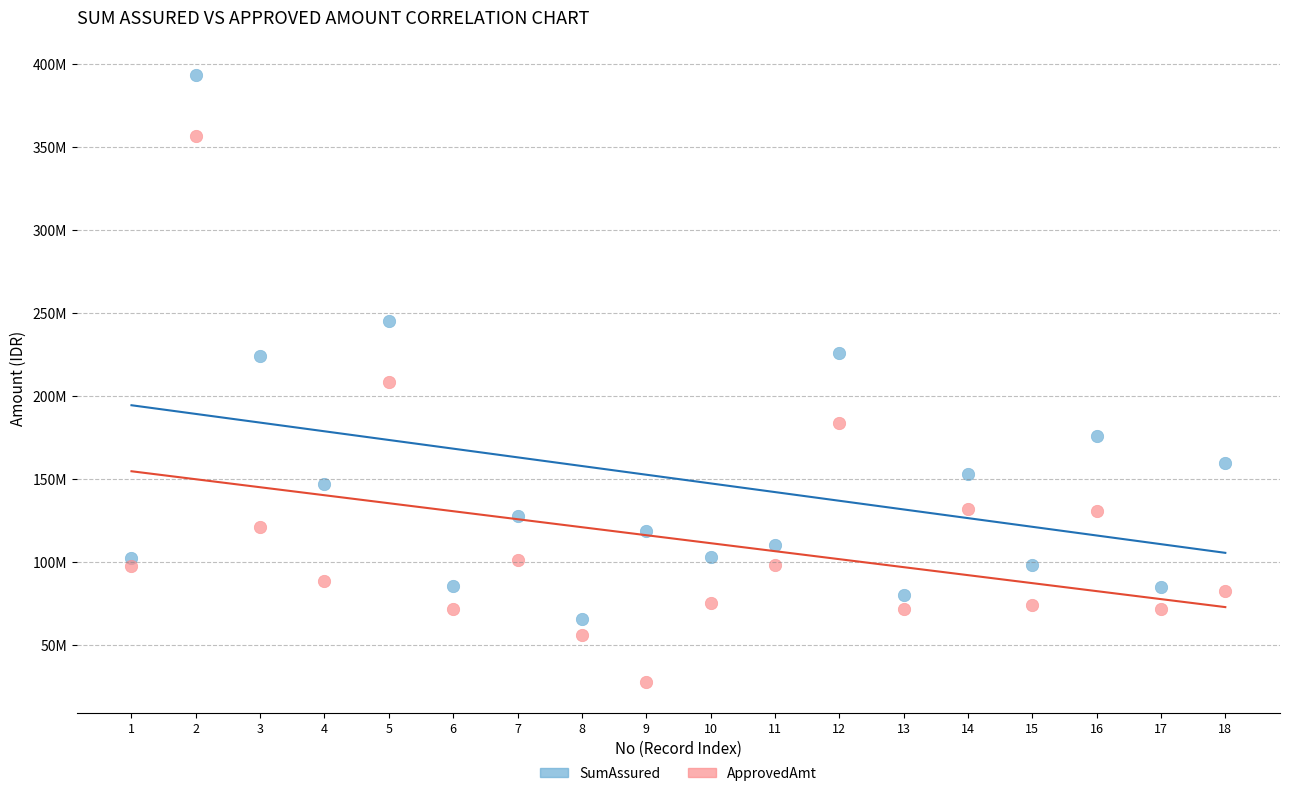

What are all the series names shown in the legend?

SumAssured, ApprovedAmt